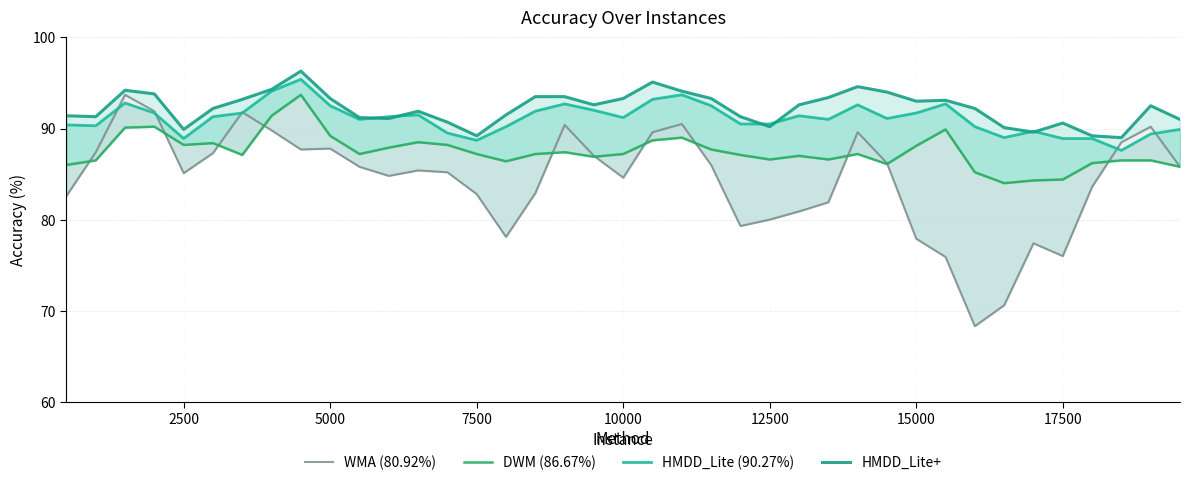

True or false: WMA (80.92%) and HMDD_Lite (90.27%) intersect in this chart.

True